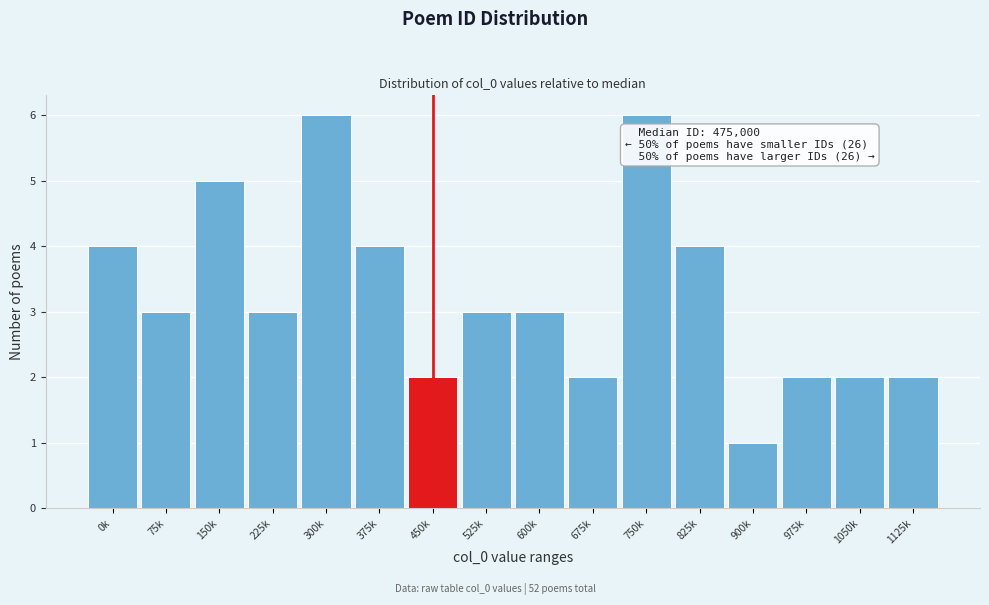

Reading right to left, extract all data points from this chart.

1125k=2	1050k=2	975k=2	900k=1	825k=4	750k=6	675k=2	600k=3	525k=3	450k=2	375k=4	300k=6	225k=3	150k=5	75k=3	0k=4